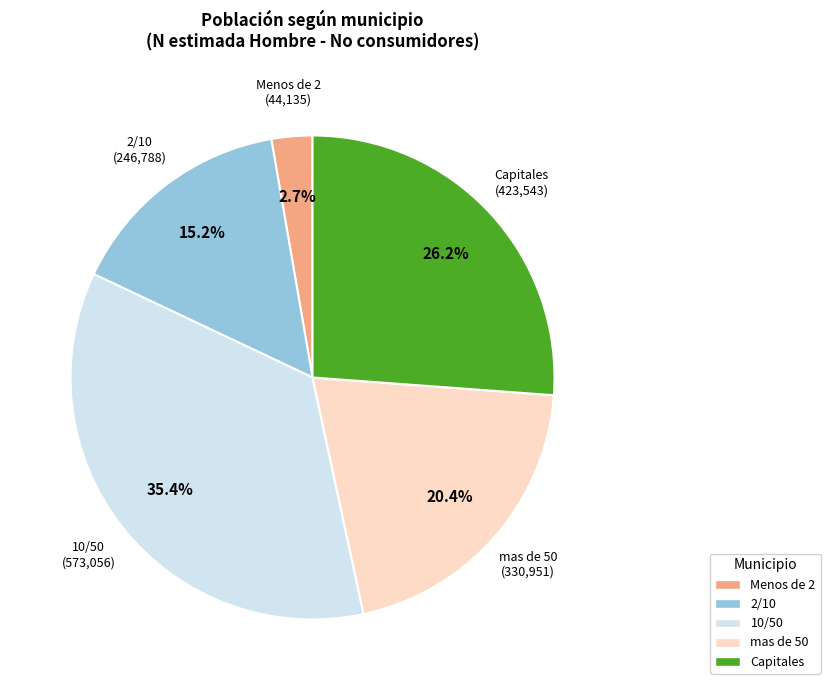

How many slices are in this pie chart?

5